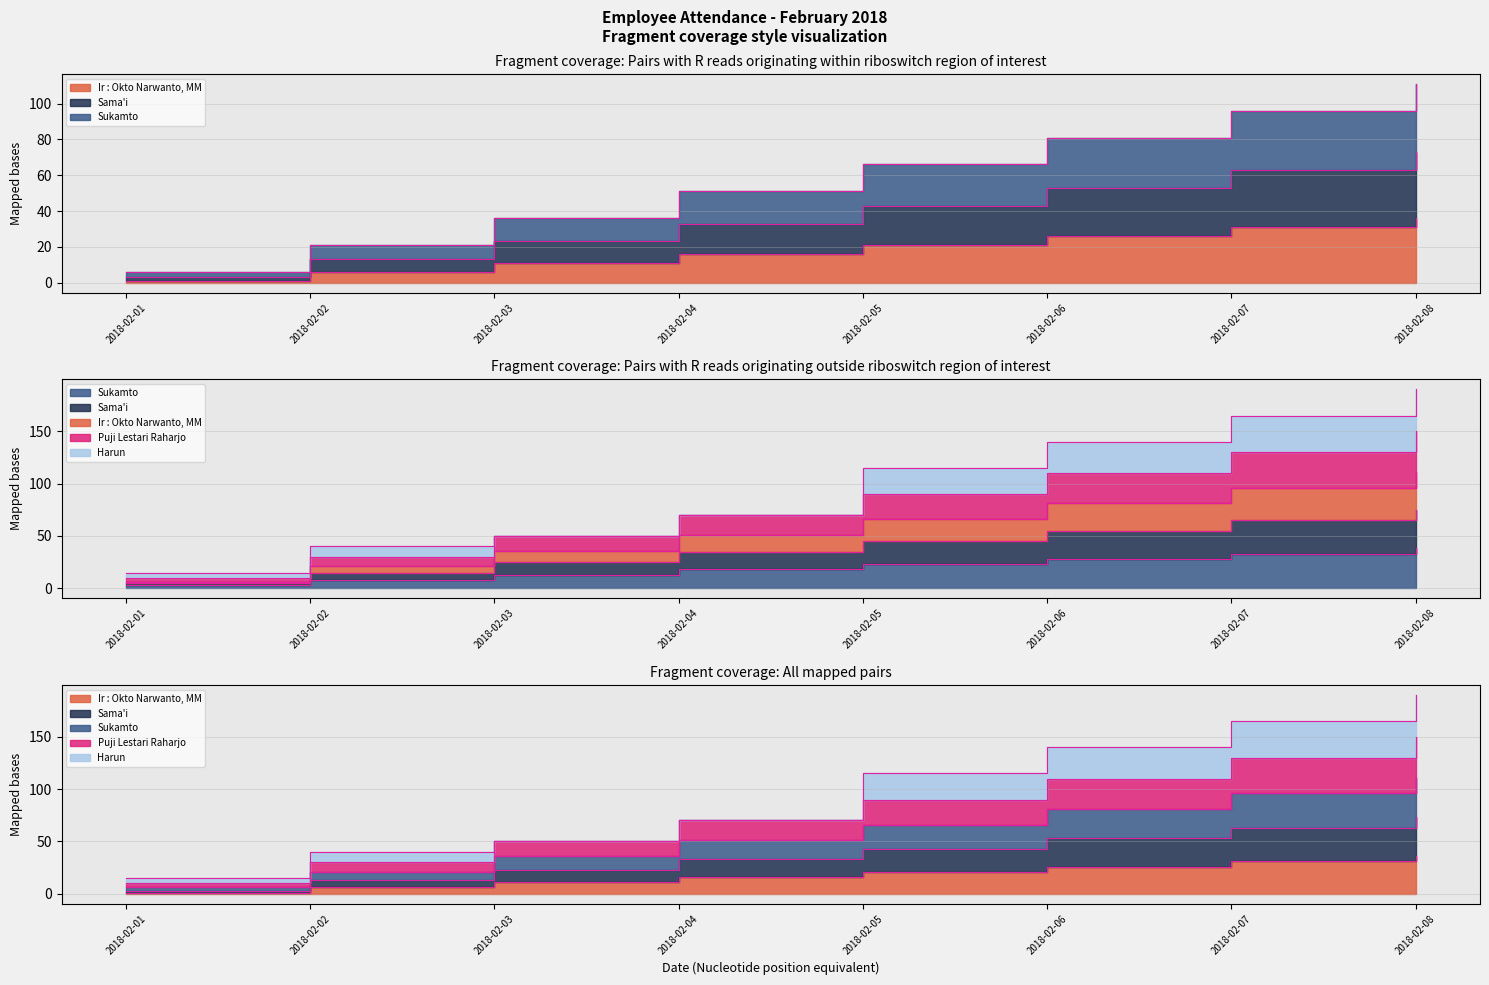

True or false: Puji Lestari Raharjo has more than 0 interior local peaks.

False